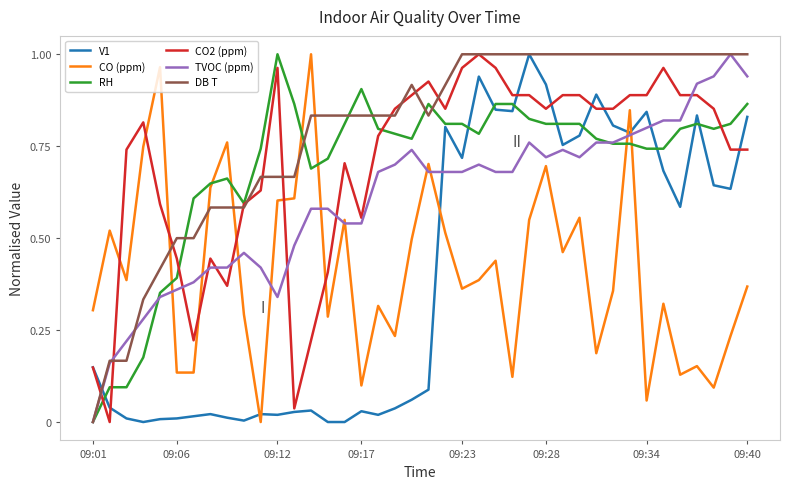

How many times do CO (ppm) and DB T cross each other?

5